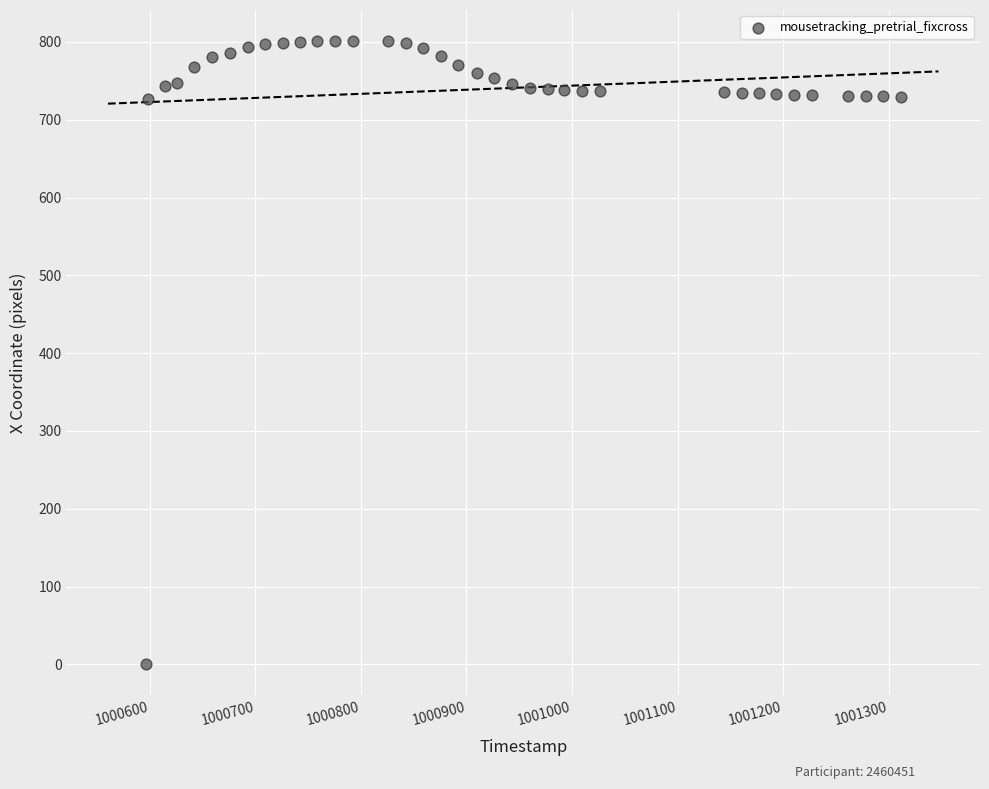

What is the range of Y values (max minus min)?

801